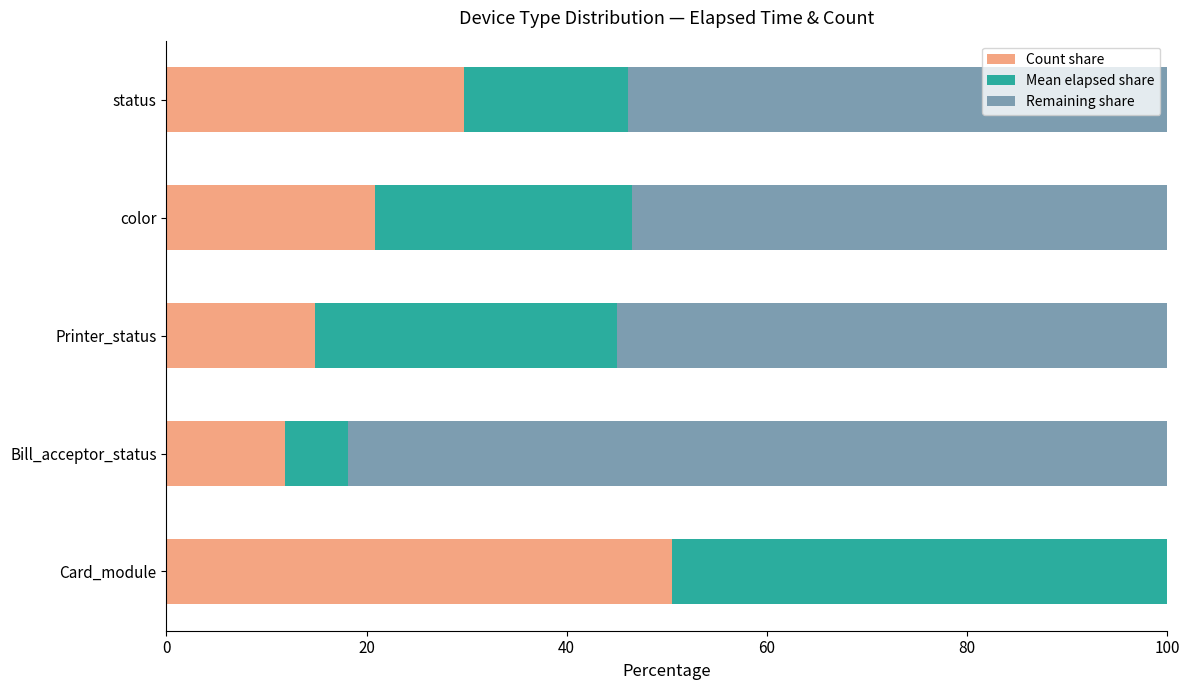

True or false: Count share has a value of 22.5 at Printer_status.

False